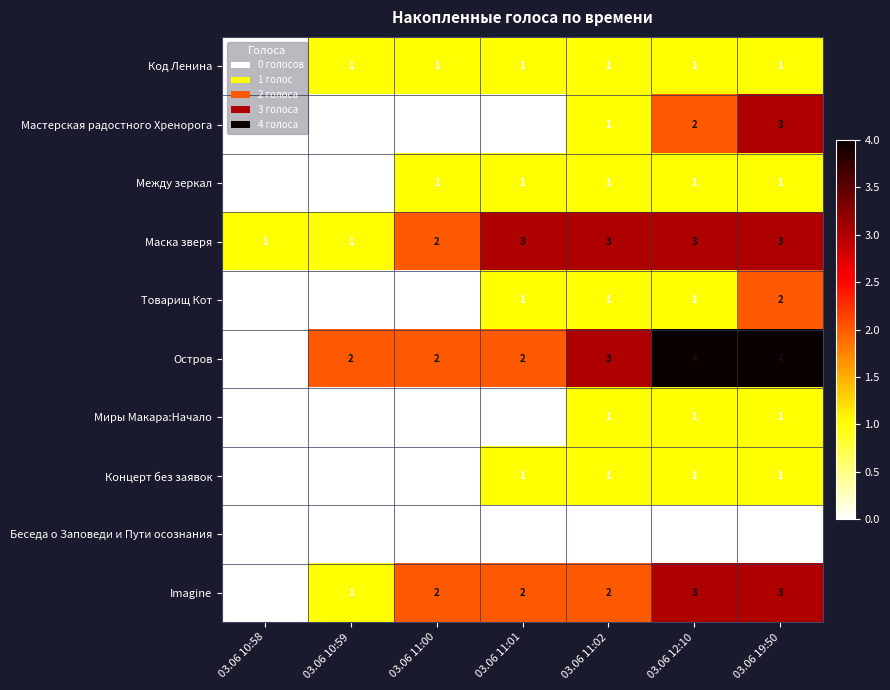

True or false: Остров has a value of -2 at 03.06 10:58.

False